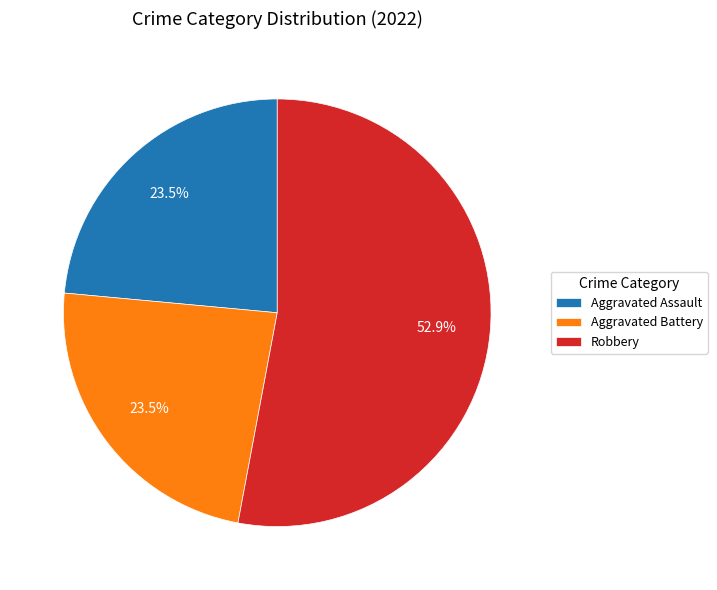

Is it true that Aggravated Assault is 9% of the pie?

False